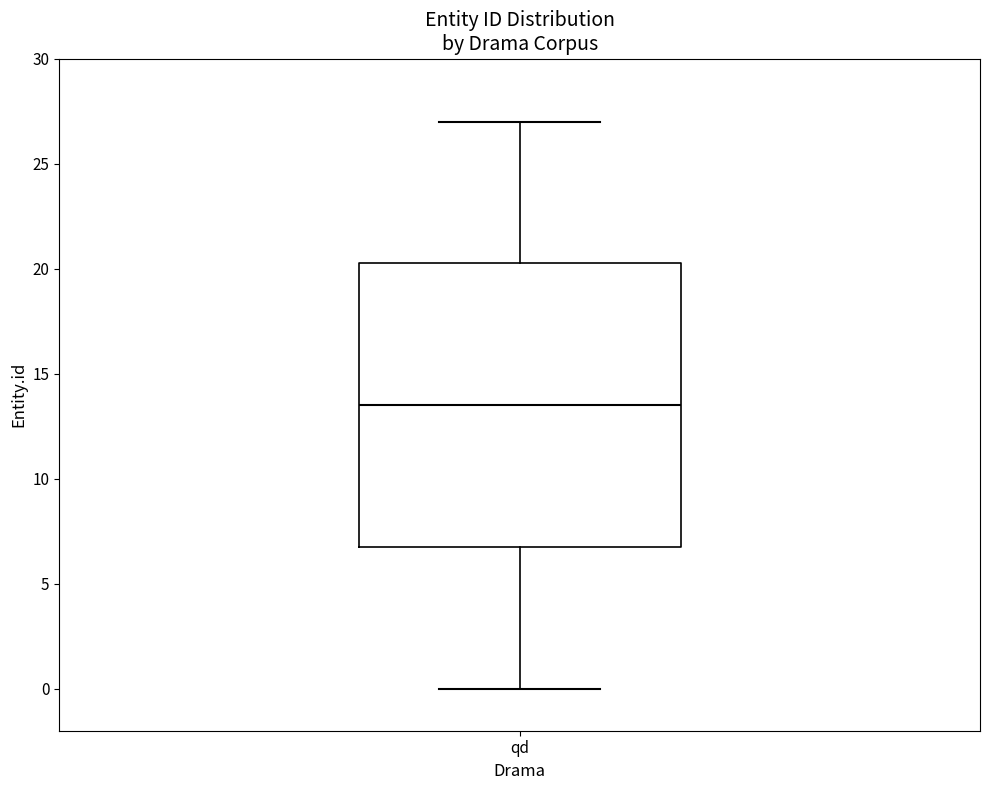

Read this box plot against the y-axis: the position of the median line, the range covered by the box, and the ends of both whiskers. The values are not printed on the chart, so give them approximately, as read against the axis.

median 13.5, box 7.0 to 20.5, whiskers 0.0 to 27.0